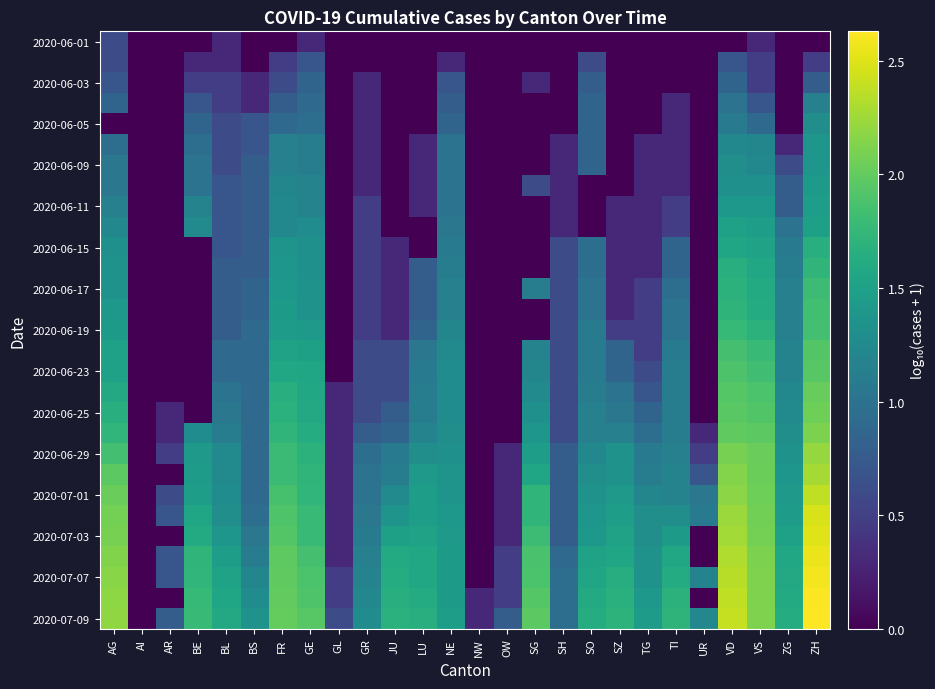

Which series has the widest spread of values?

2020-07-09